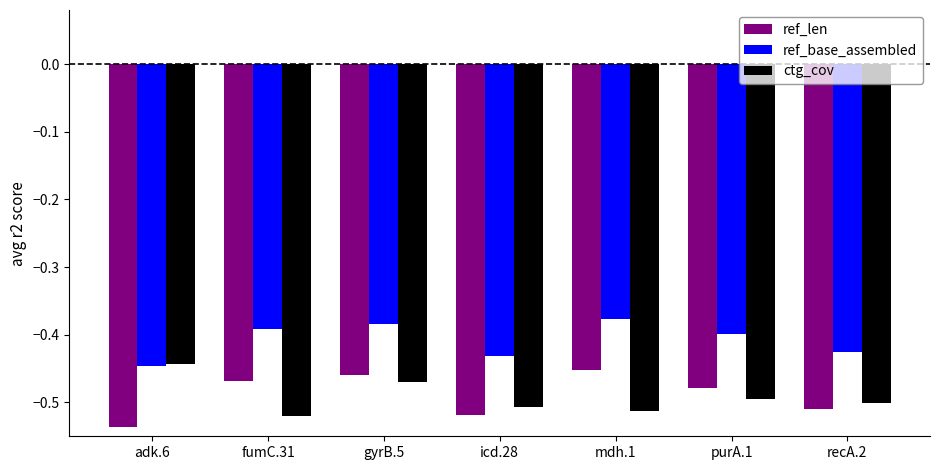

At which category does the chart reach its minimum across all series?

adk.6